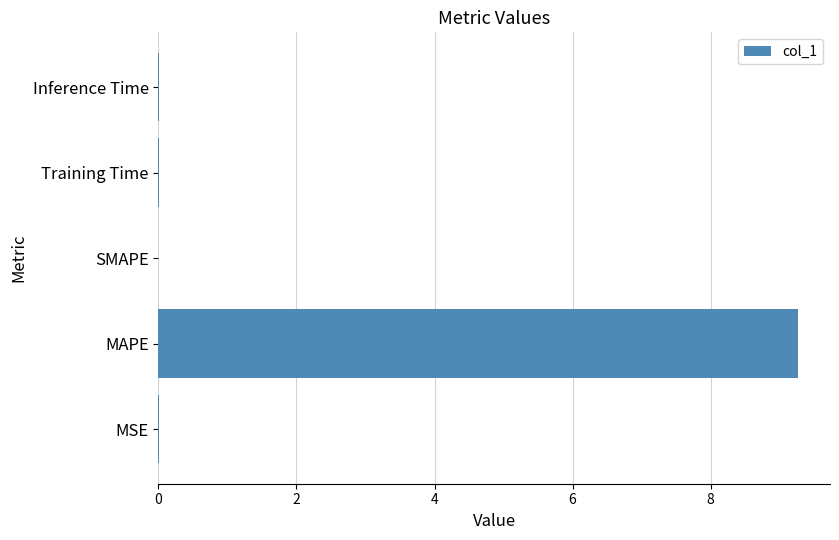

What is the sum of all values?

9.3